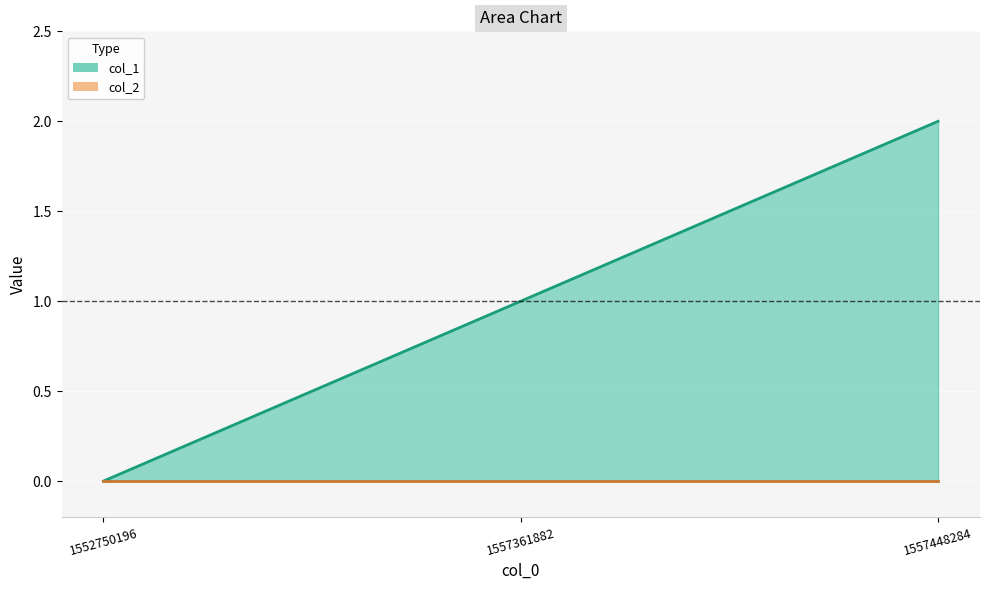

How many col_1 line values are between 0 and 2?

3